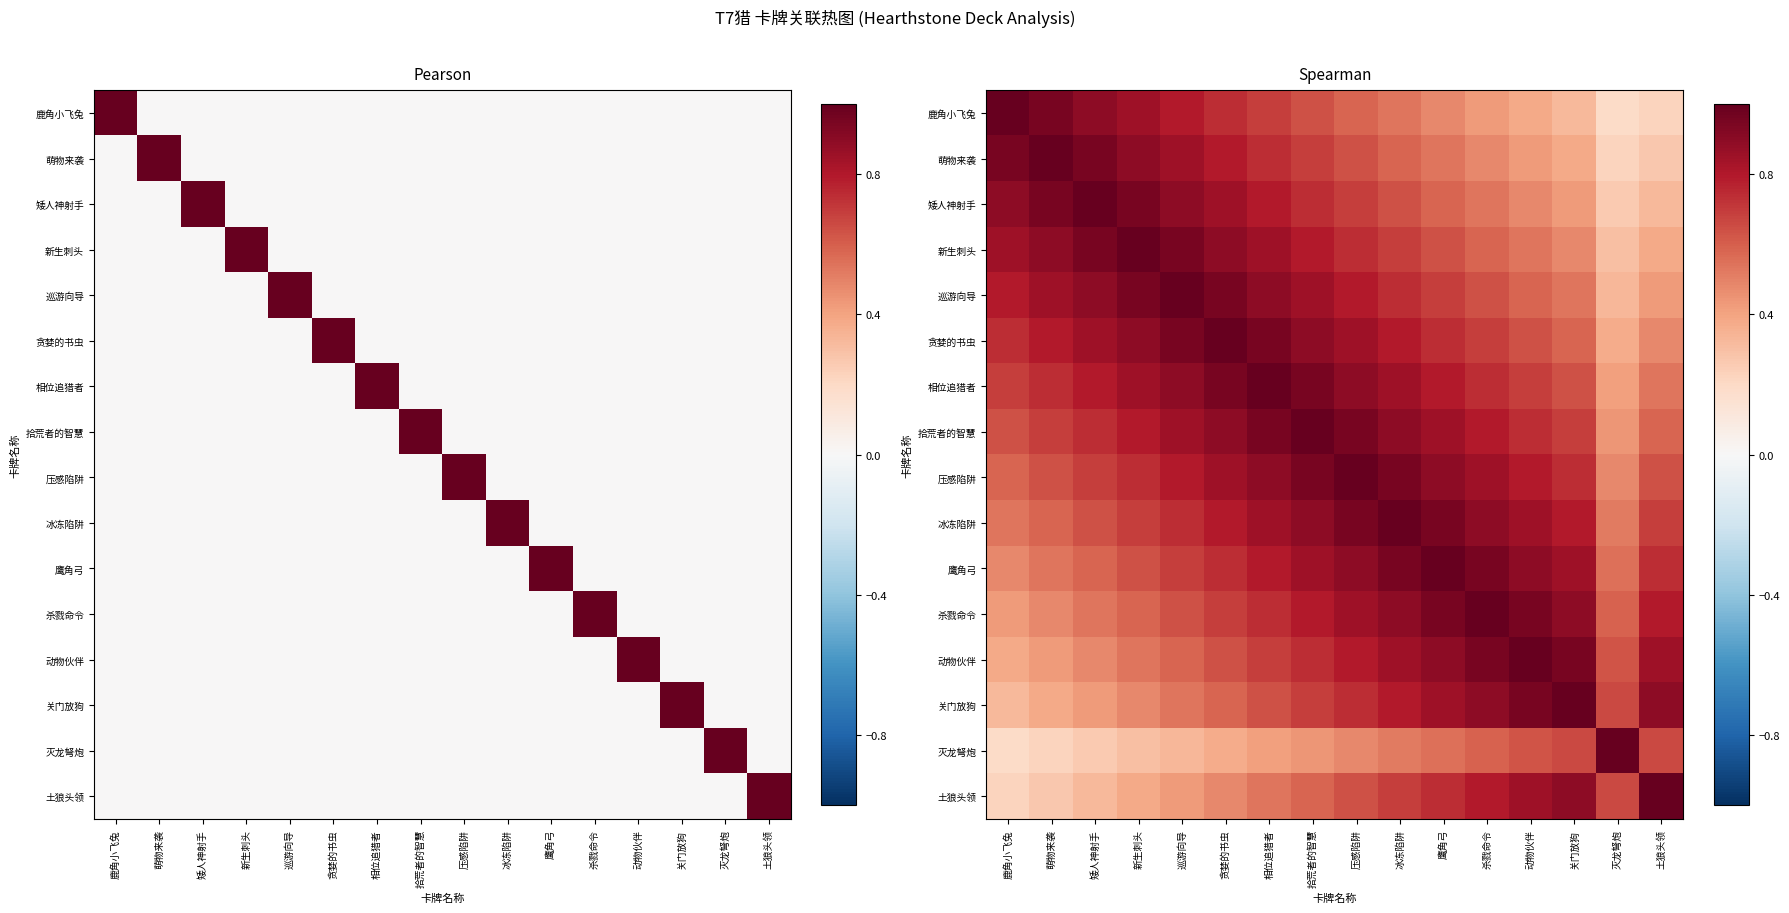

How many series are shown in this chart?

16